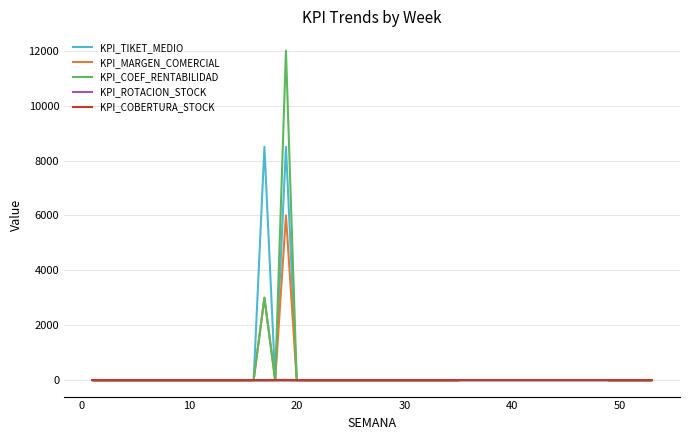

Count the KPI_COBERTURA_STOCK values in the range 0 to 1.

38